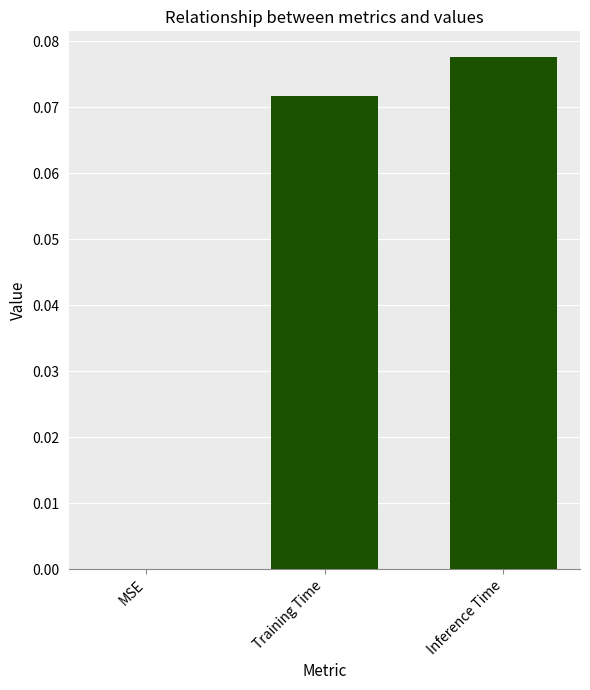

The chart shows a value of 0.0 at MSE. True or false?

True